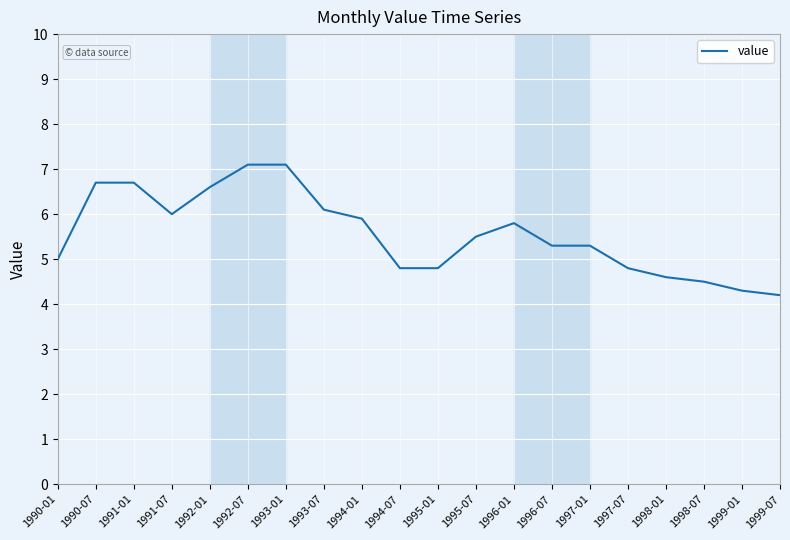

What position from the left is 1992-07?

6